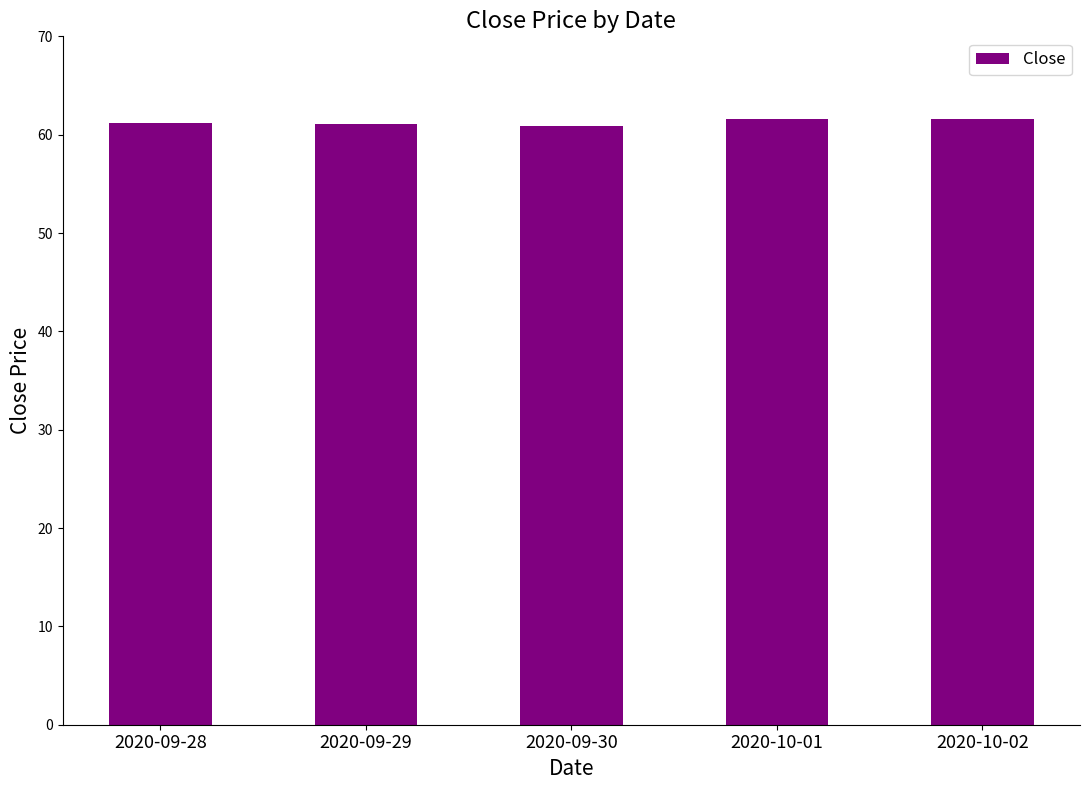

What is the label of the 1st bar from the right?

2020-10-02